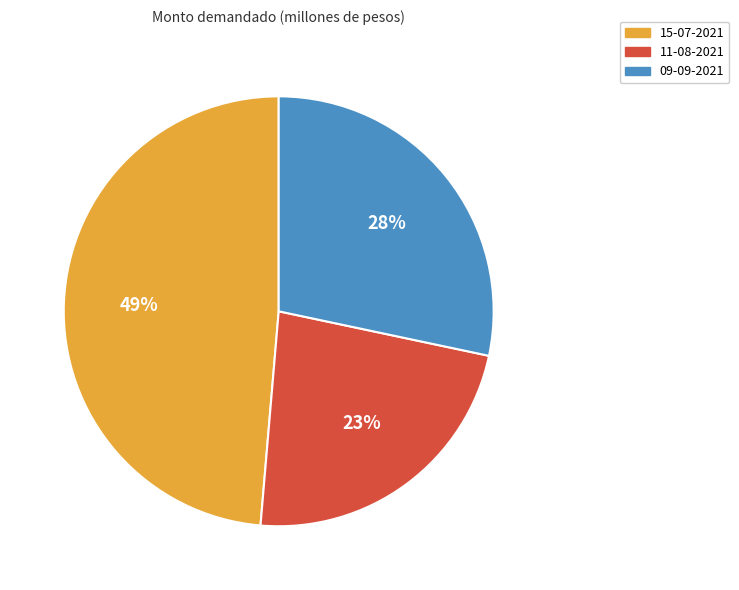

True or false: 11-08-2021 accounts for 13% of the total.

False